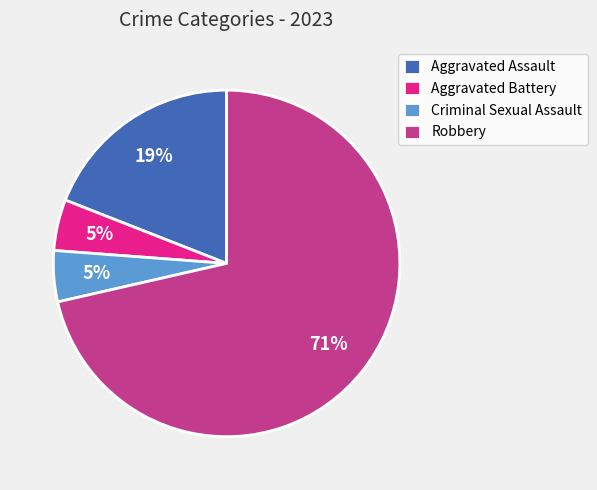

Is it true that Aggravated Battery is 5% of the pie?

True